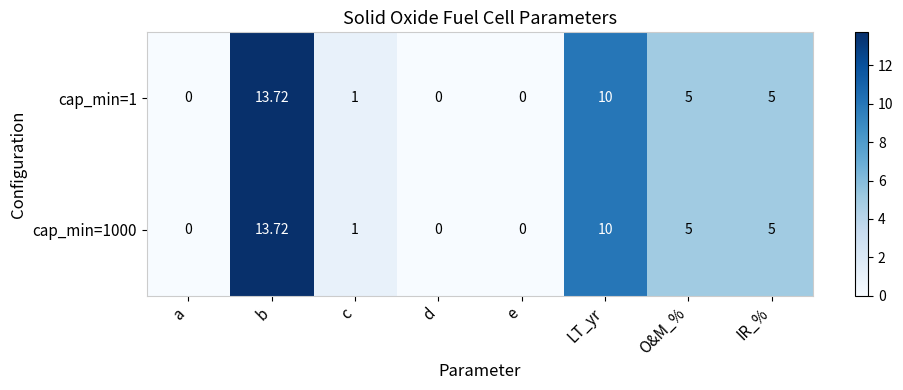

How many categories are shown in the chart?

8